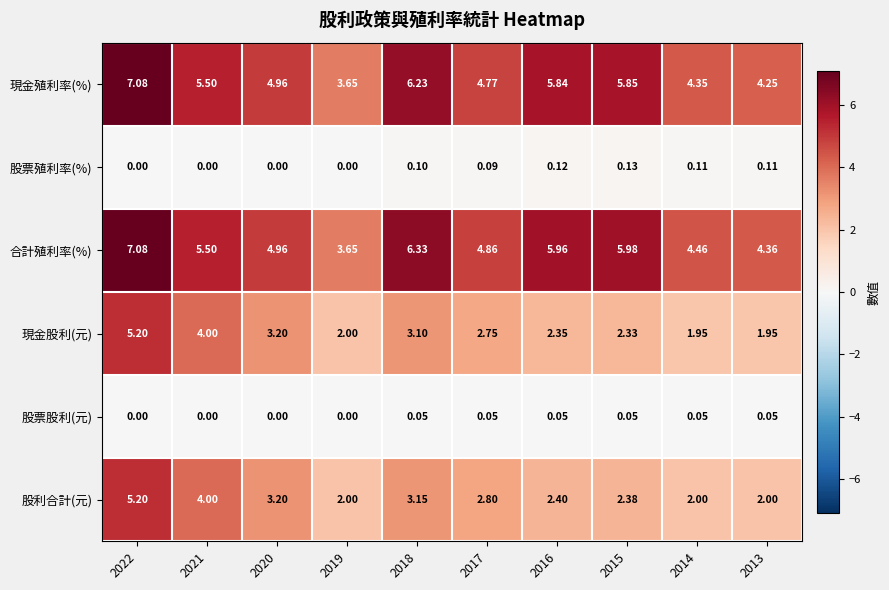

Rank the series at 2014 from highest to lowest value.

合計殖利率(%), 現金殖利率(%), 股利合計(元), 現金股利(元), 股票殖利率(%), 股票股利(元)